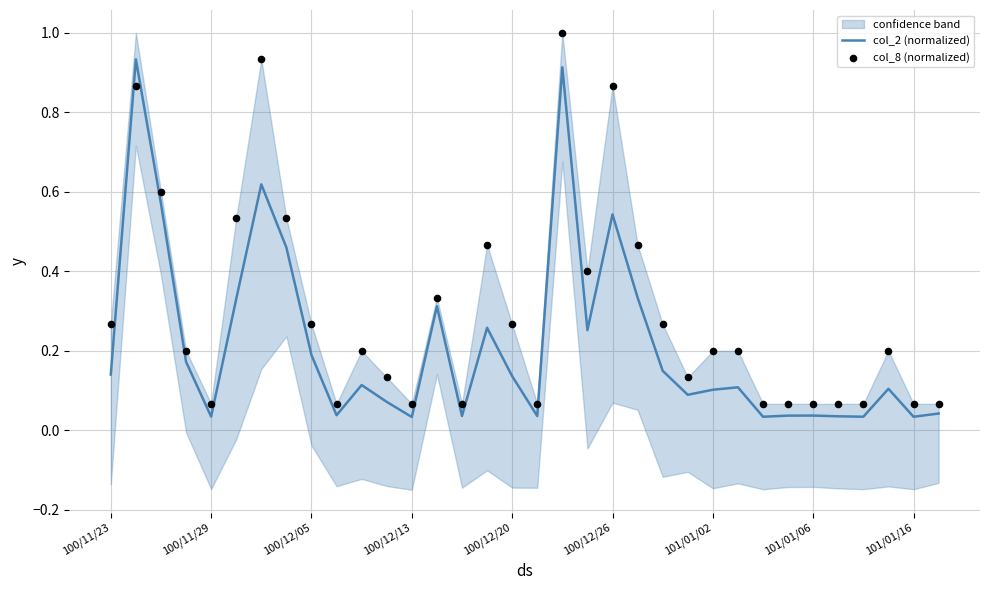

Which series has the largest total across all categories?

col_8 (normalized)